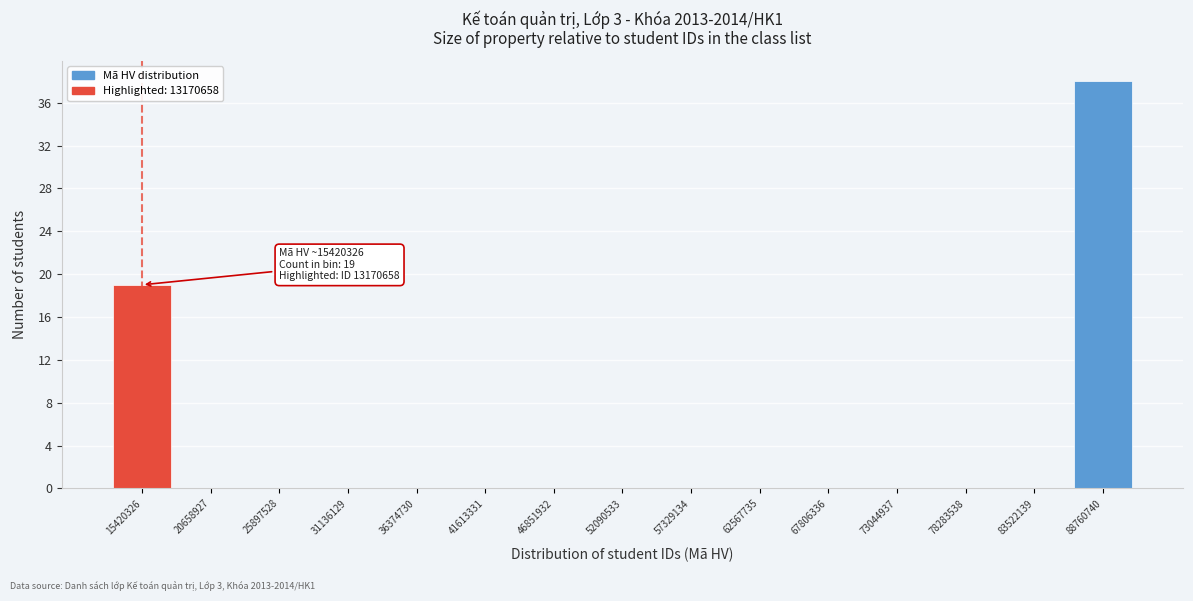

Over which range of the x-axis is the bar tallest?

86000000 to 91000000